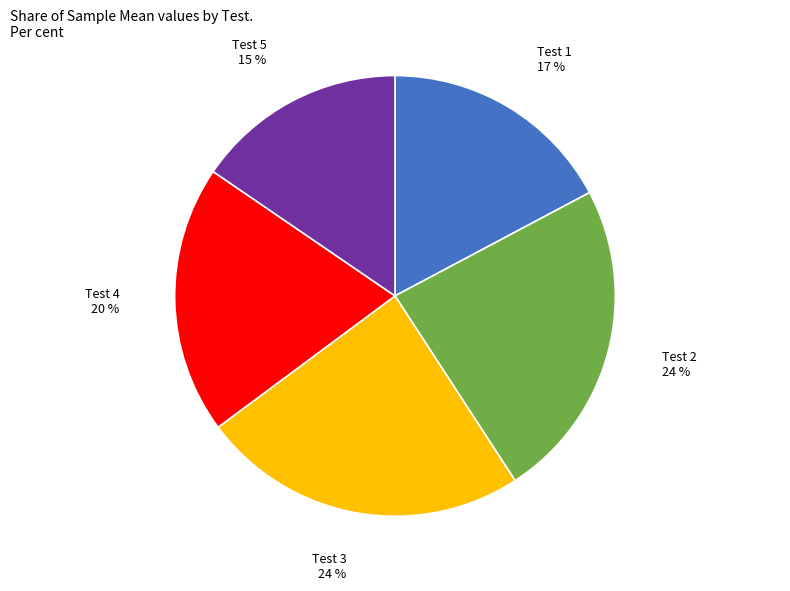

To the nearest percent, what is the difference between the largest and smallest slice percentages?

9%